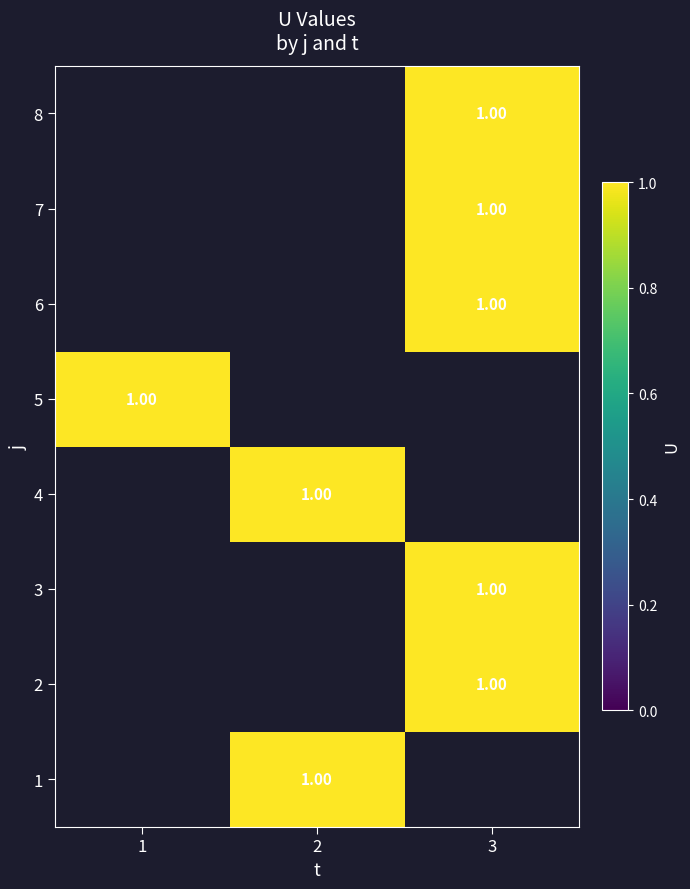

Which series has the widest spread of values?

5